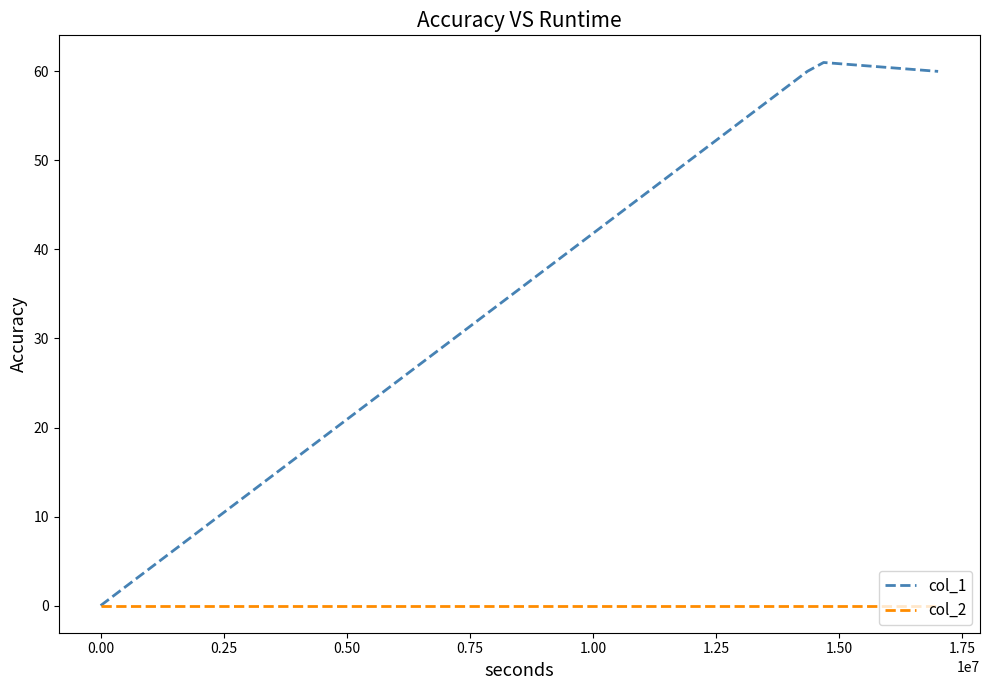

Count the number of data series in this chart.

2